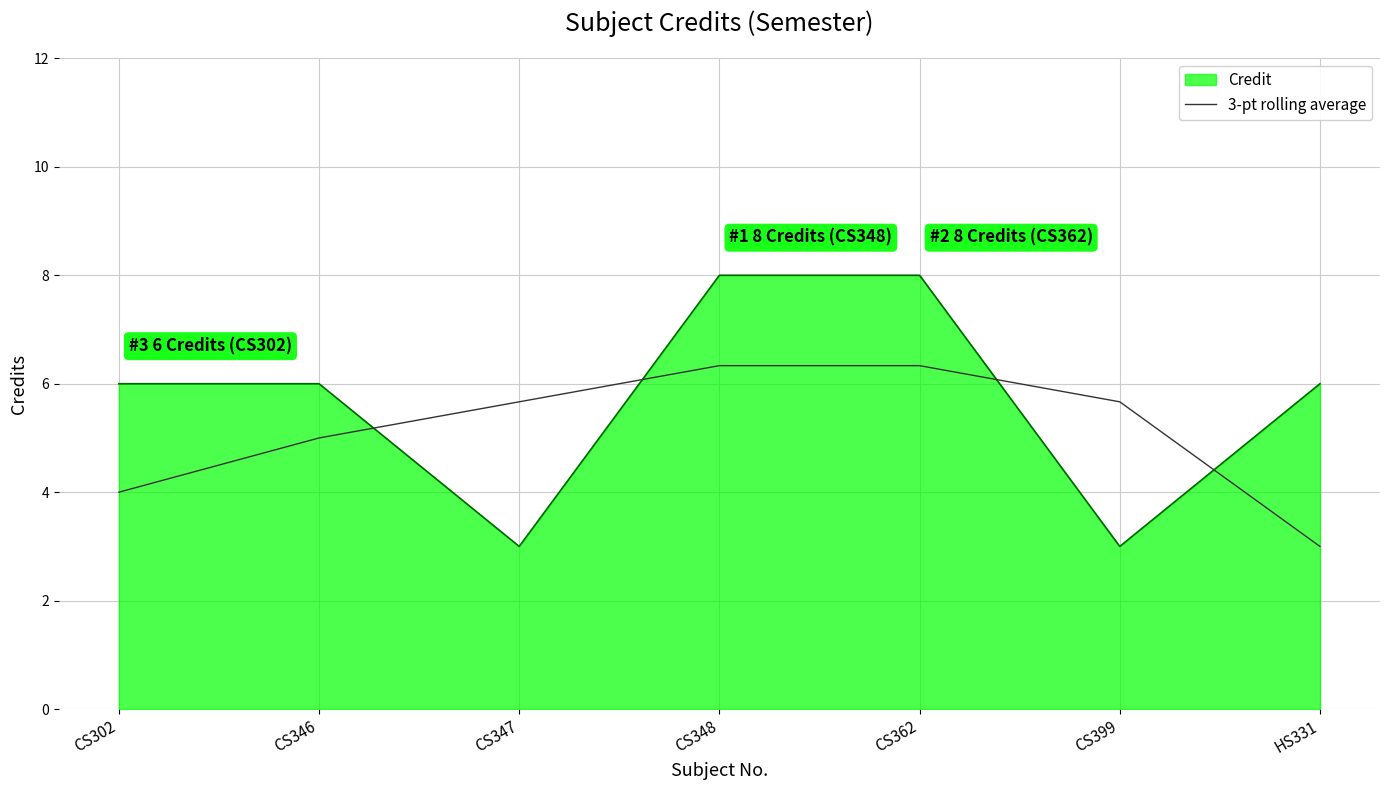

Which series has the largest range (max minus min)?

Credit